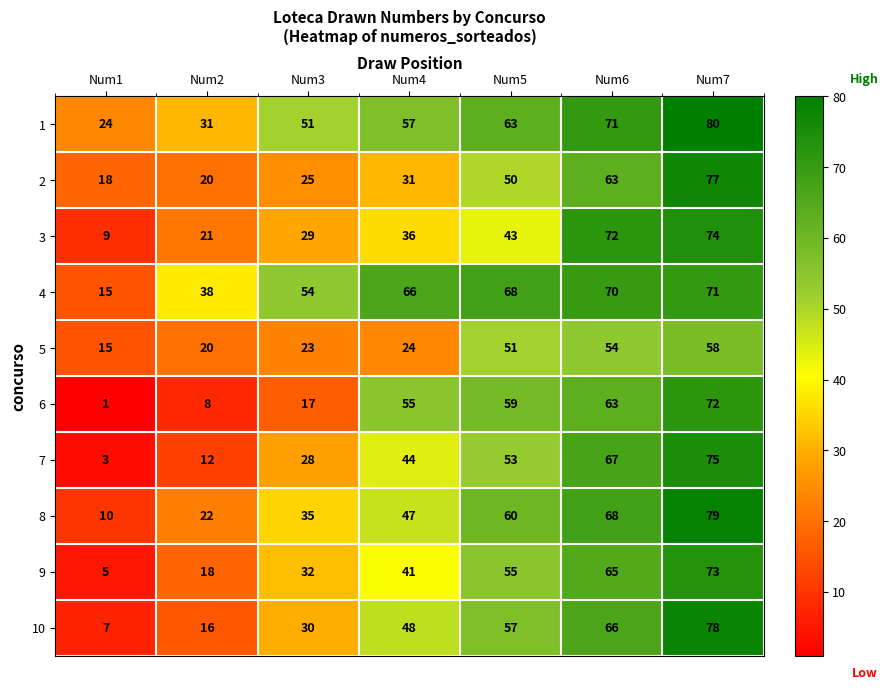

How many data points does each series have?

7